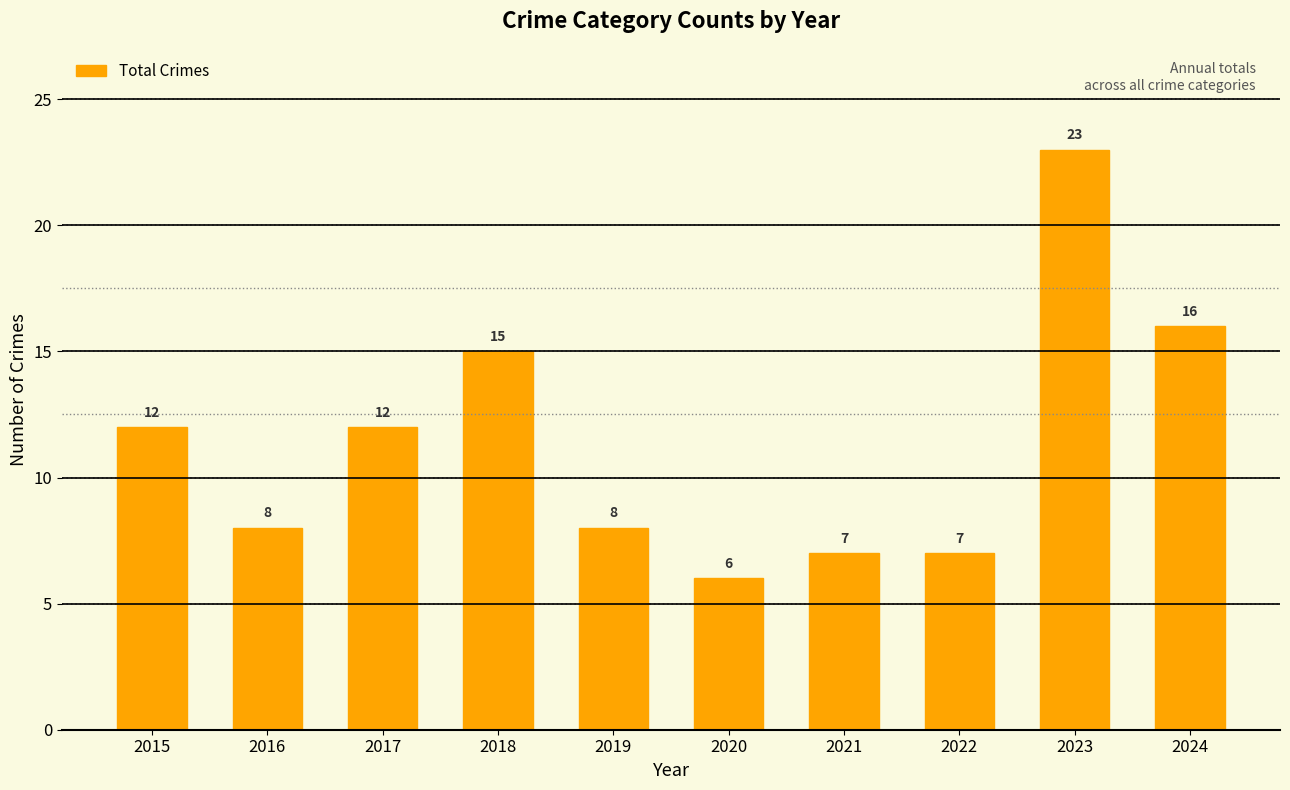

What is the approximate value at 2021, to the nearest 5?

5